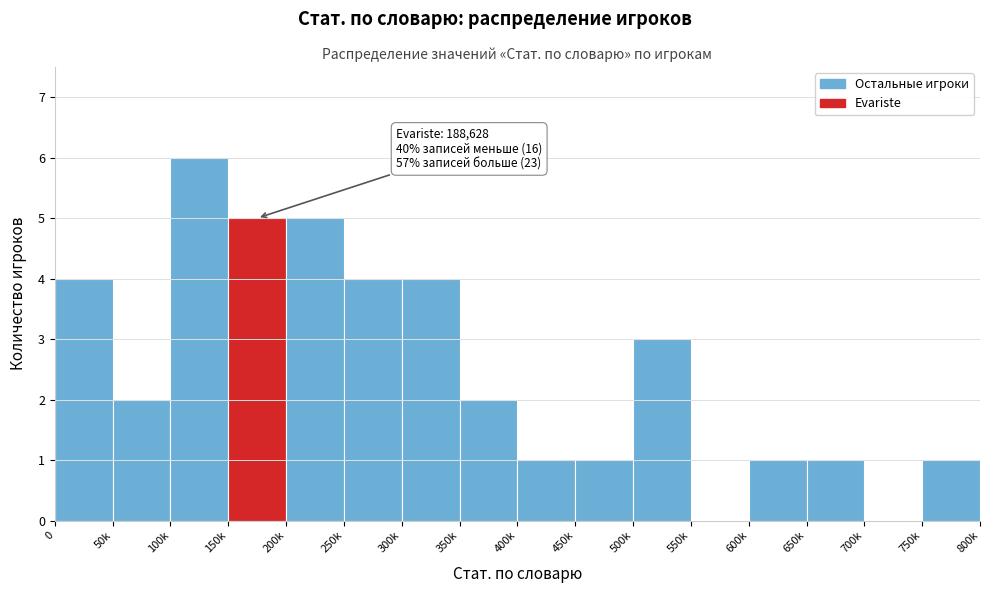

Reading right to left, transcribe all the data shown in this chart.

750k=1	700k=0	650k=1	600k=1	550k=0	500k=3	450k=1	400k=1	350k=2	300k=4	250k=4	200k=5	150k=5	100k=6	50k=2	0=4